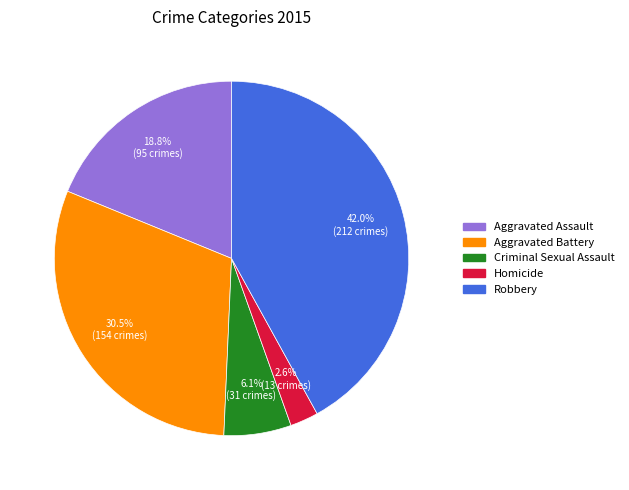

Count the number of slices in the pie.

5